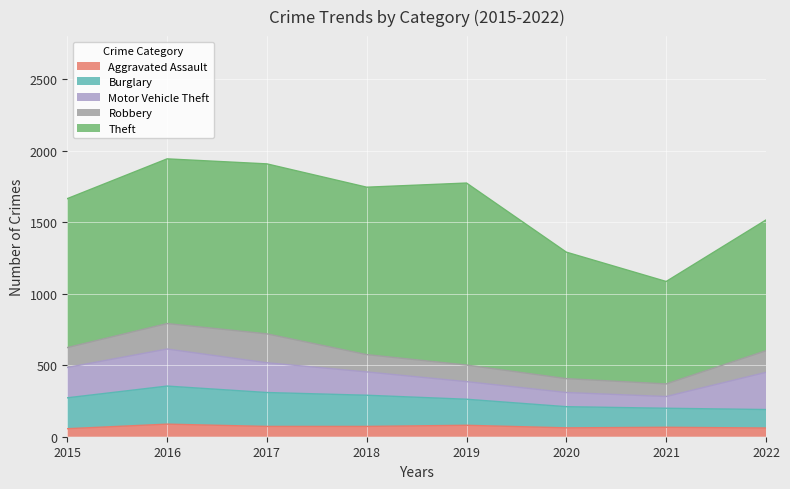

Between which two adjacent categories do Motor Vehicle Theft and Robbery first intersect?

2020 and 2021